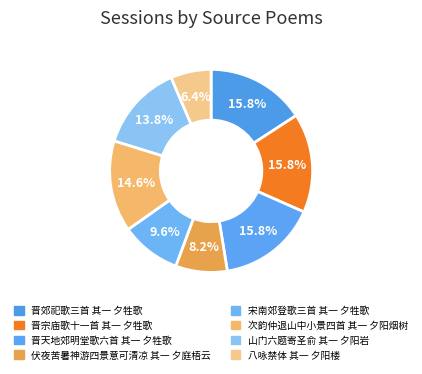

Is it true that 山门六题寄圣俞 其一 夕阳岩 is 1% of the pie?

False